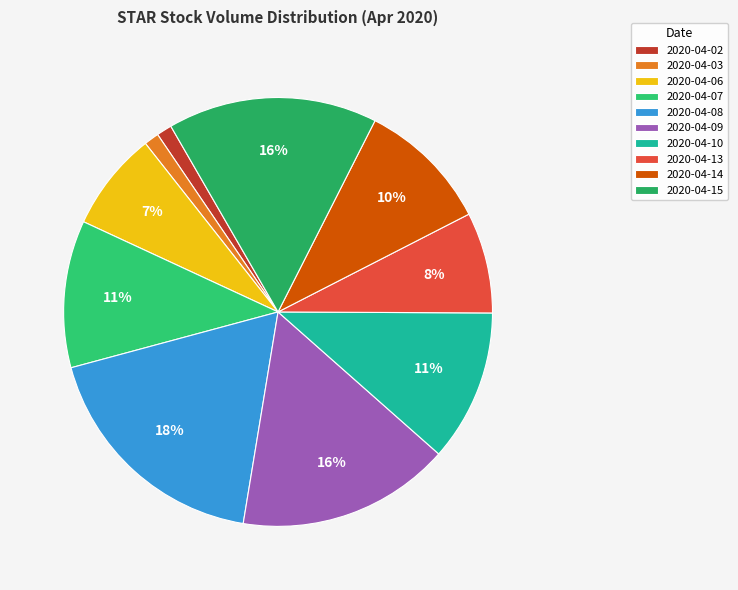

How many slices are in this pie chart?

10